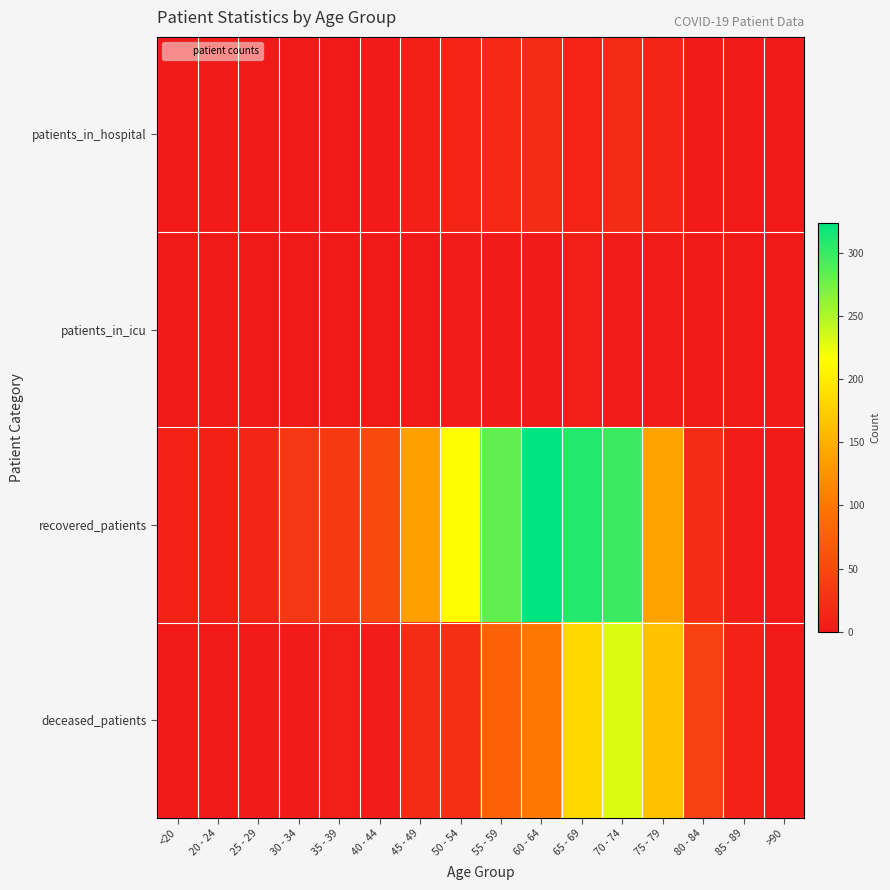

Reading left to right, what are all the values shown in this chart?

patients_in_hospital: <20=0	20 - 24=3	25 - 29=1	30 - 34=0	35 - 39=1	40 - 44=2	45 - 49=7	50 - 54=12	55 - 59=16	60 - 64=20	65 - 69=12	70 - 74=19	75 - 79=13	80 - 84=2	85 - 89=1	>90=0
patients_in_icu: <20=0	20 - 24=1	25 - 29=1	30 - 34=1	35 - 39=1	40 - 44=1	45 - 49=0	50 - 54=4	55 - 59=3	60 - 64=3	65 - 69=6	70 - 74=5	75 - 79=5	80 - 84=0	85 - 89=0	>90=0
recovered_patients: <20=10	20 - 24=7	25 - 29=14	30 - 34=32	35 - 39=34	40 - 44=52	45 - 49=135	50 - 54=214	55 - 59=283	60 - 64=324	65 - 69=309	70 - 74=299	75 - 79=138	80 - 84=19	85 - 89=4	>90=0
deceased_patients: <20=1	20 - 24=0	25 - 29=2	30 - 34=3	35 - 39=6	40 - 44=5	45 - 49=19	50 - 54=24	55 - 59=76	60 - 64=100	65 - 69=183	70 - 74=230	75 - 79=164	80 - 84=44	85 - 89=10	>90=0